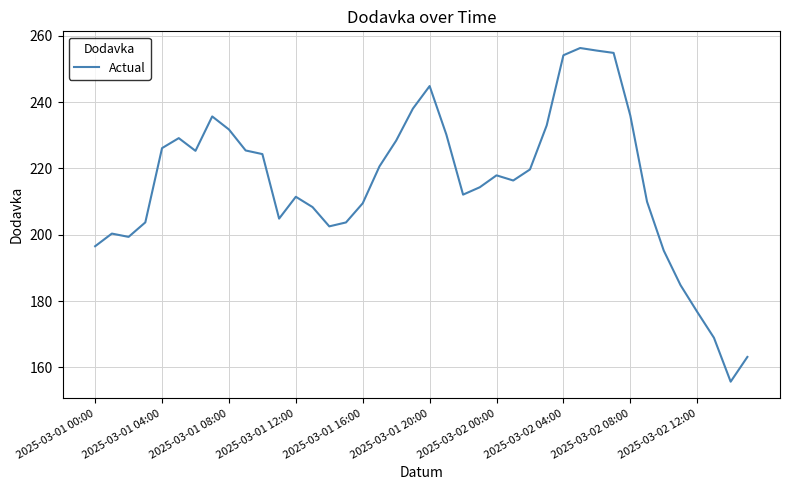

What is the minimum value shown in the chart?

155.7